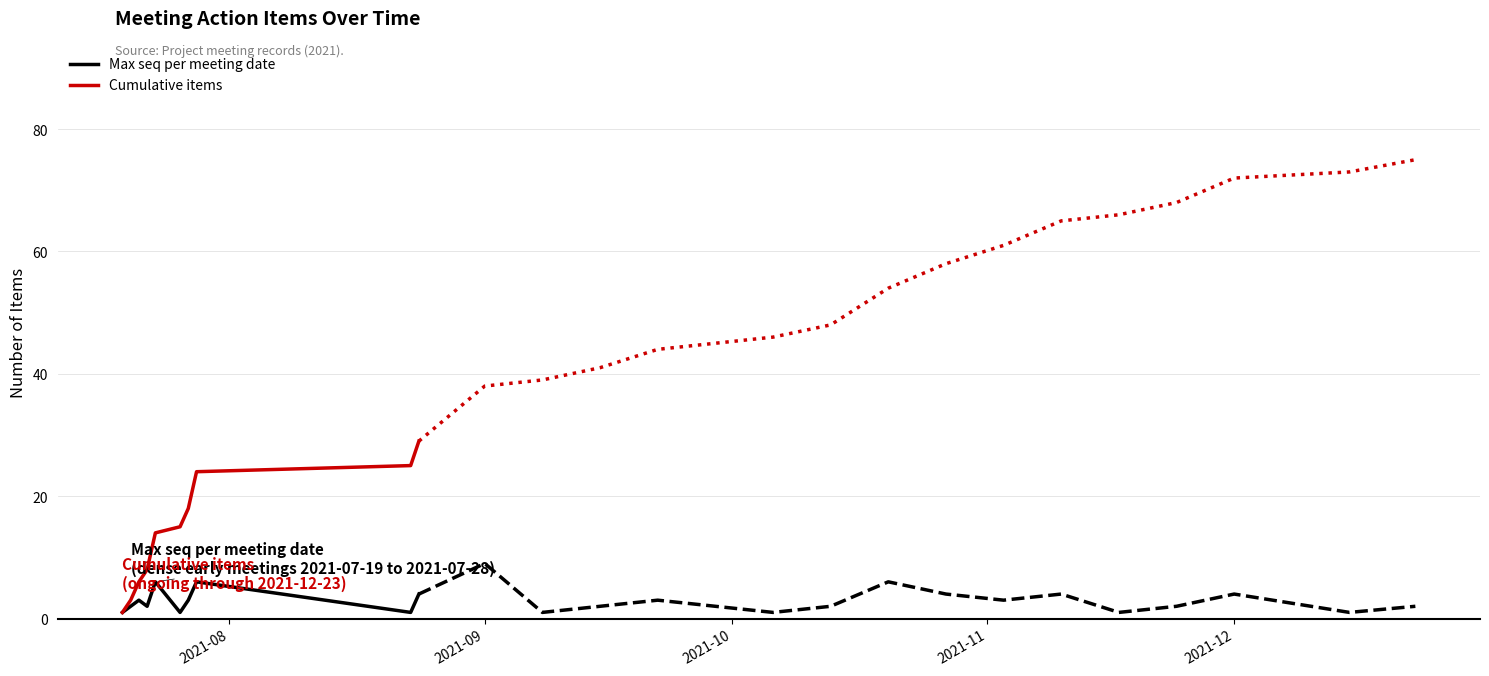

At 2021-09, list the series in order from smallest to largest.

Max seq per meeting date, Cumulative items